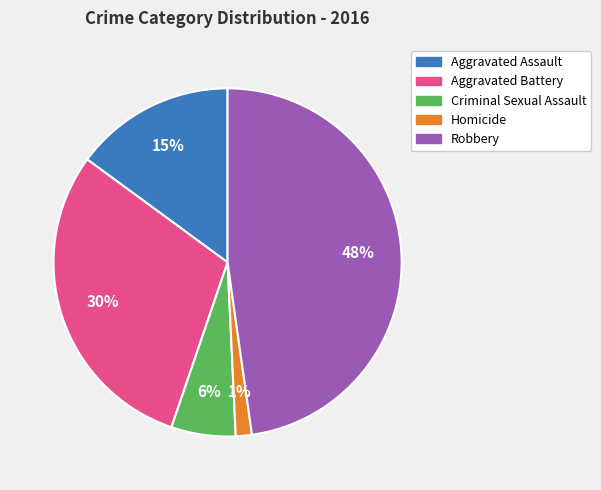

To the nearest percent, what is the difference between the Aggravated Assault and Criminal Sexual Assault slice percentages?

9%